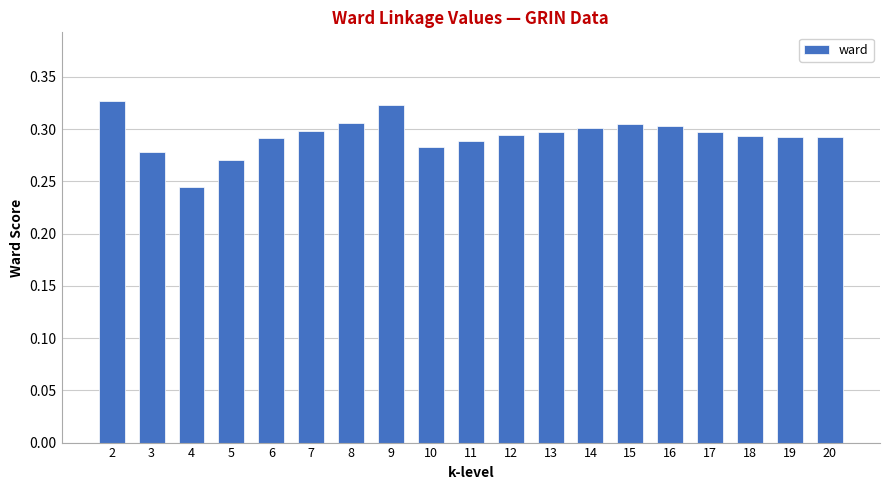

Which label corresponds to the smallest value in the chart?

4